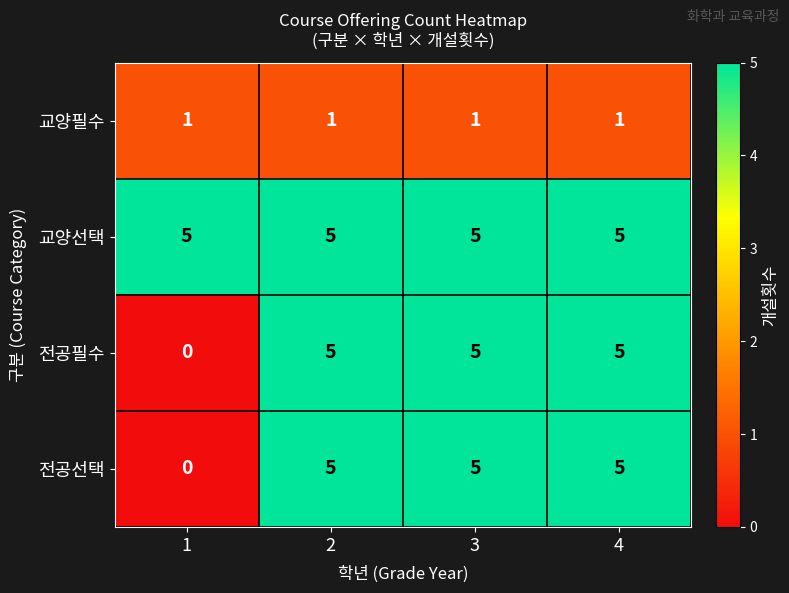

How many data points does each series have?

4